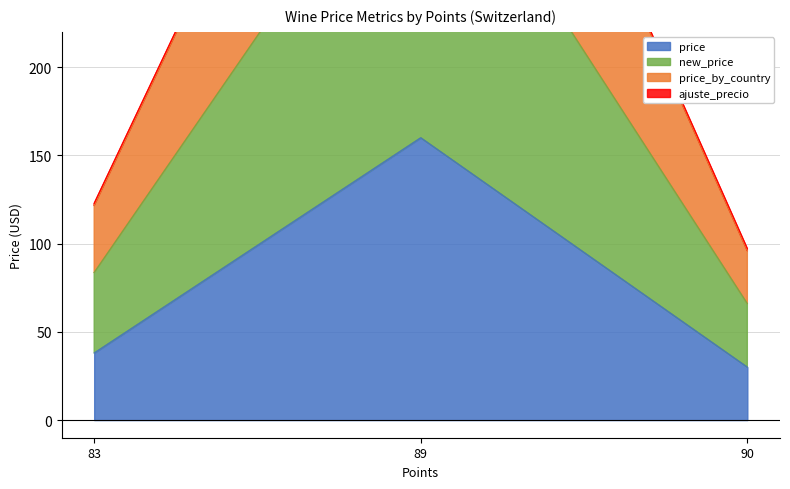

Which series has the largest range (max minus min)?

new_price